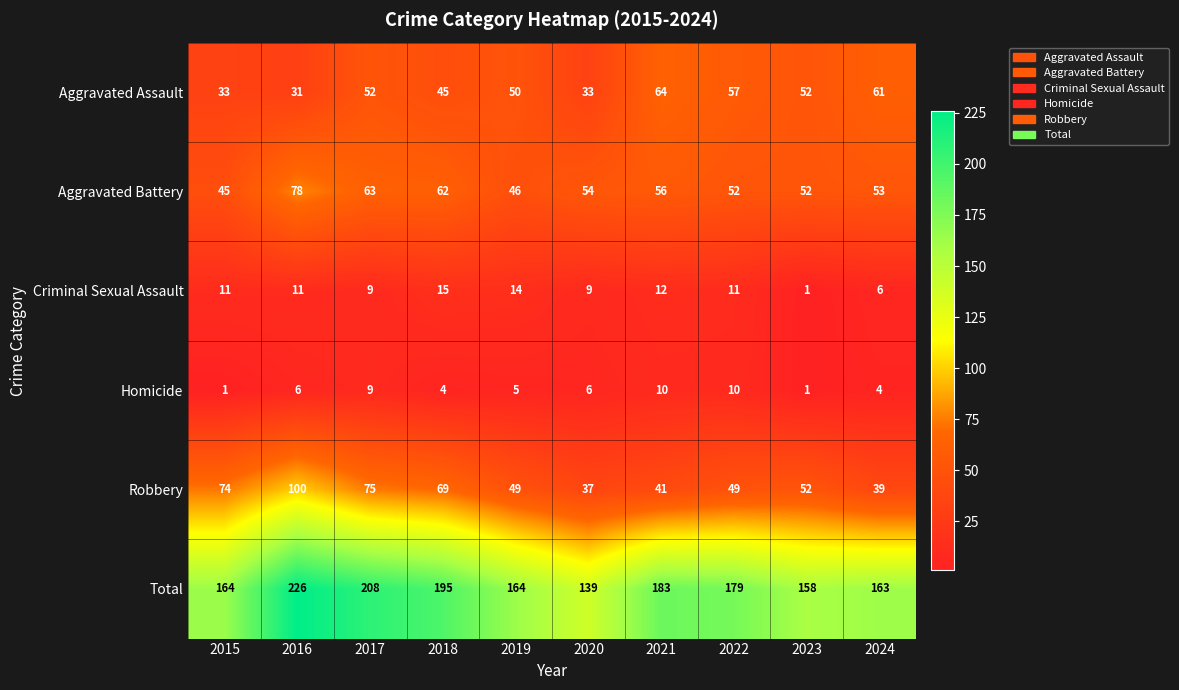

Is the value of Total at 2017 greater than the value of Robbery at 2022?

Yes